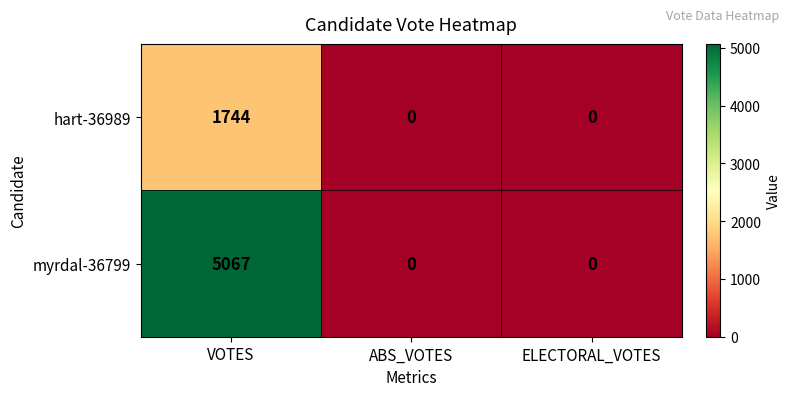

At VOTES, list the series in order from largest to smallest.

myrdal-36799, hart-36989